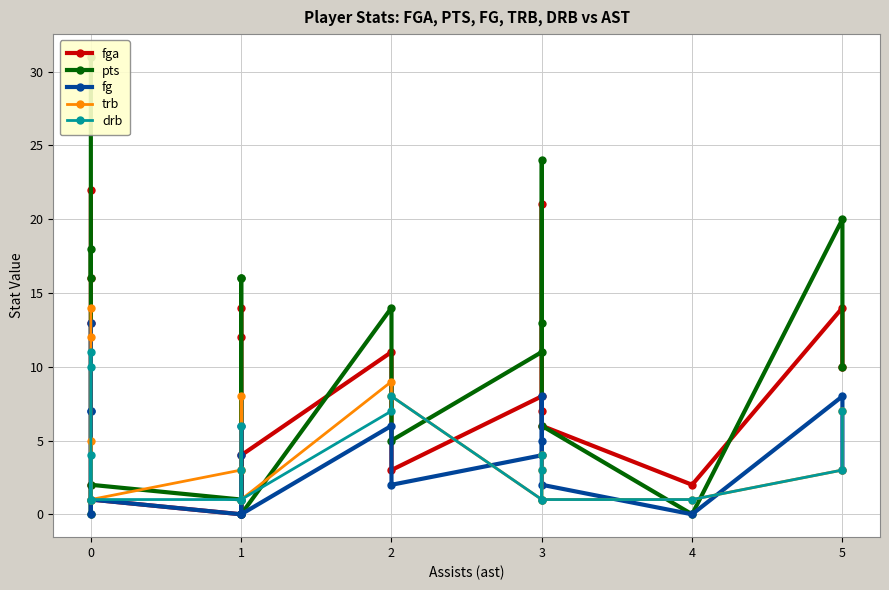

What is the greatest value displayed?

31